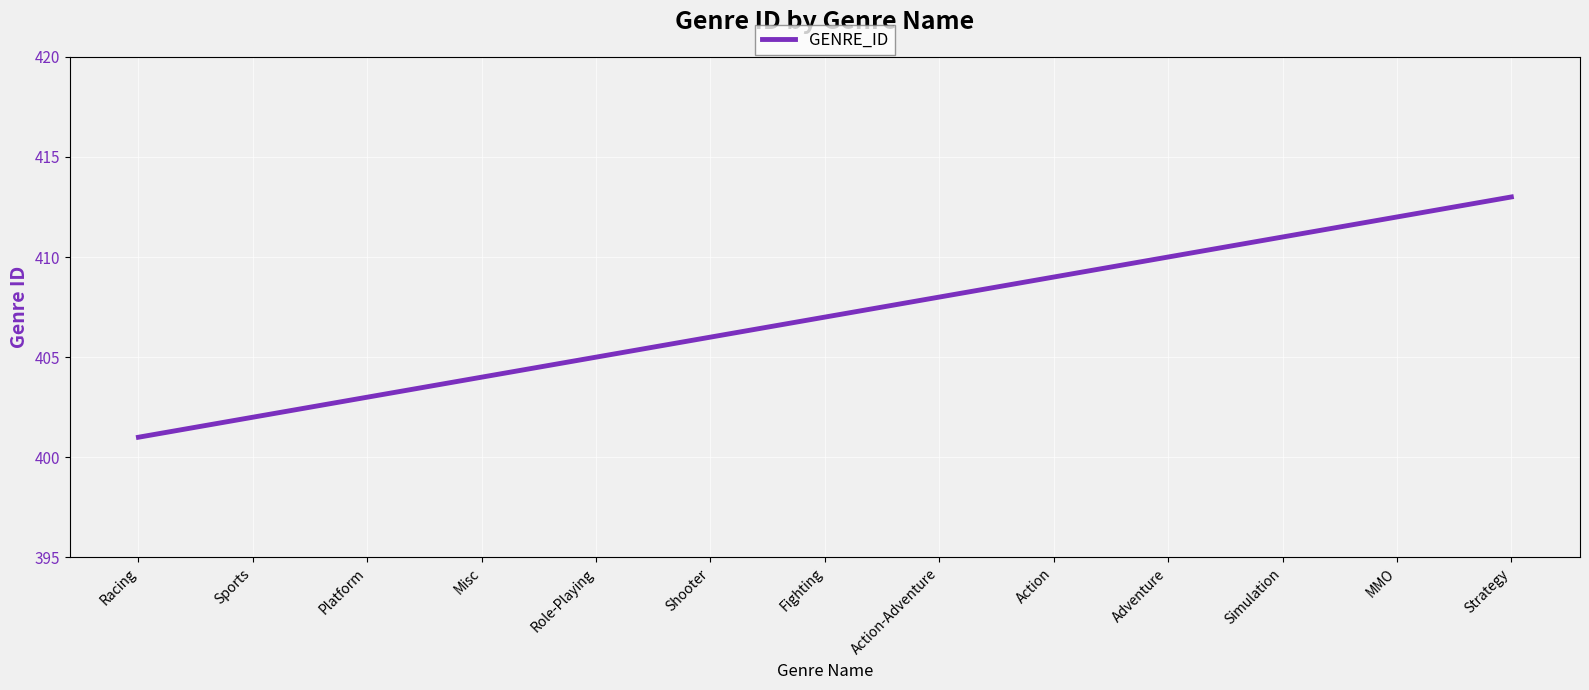

What is the smallest value displayed?

401